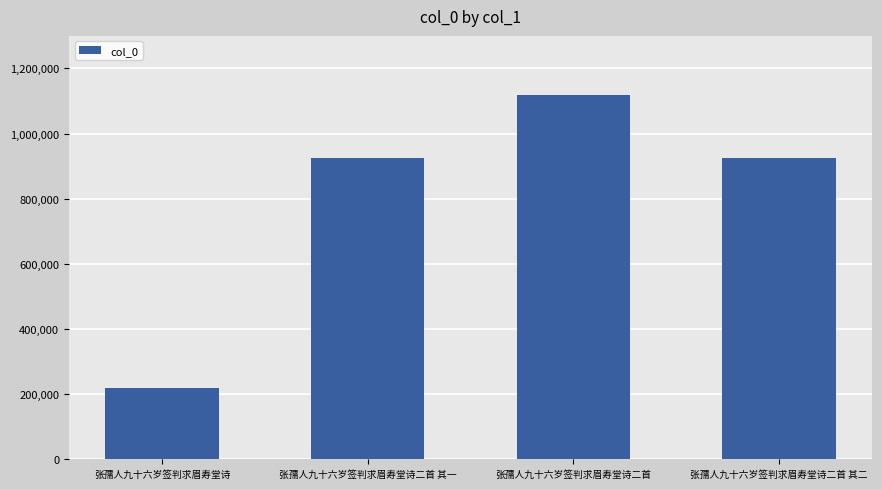

Read the value at 张孺人九十六岁签判求眉寿堂诗二首 其一, to the nearest 50.

925200